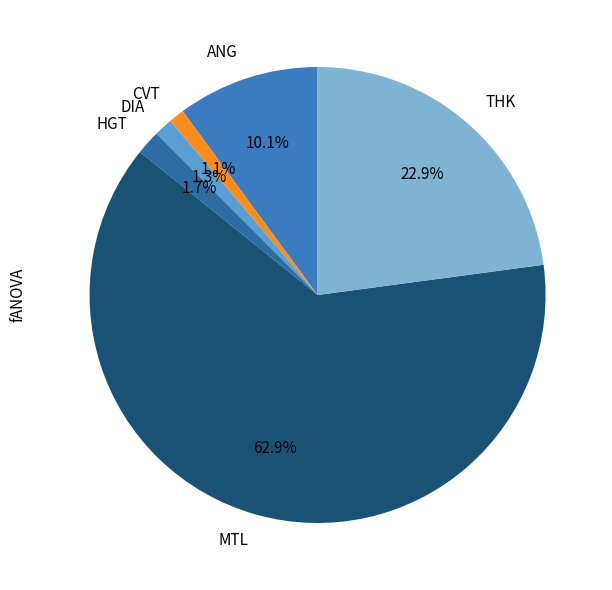

What portion of the pie excludes CVT?

98.9%